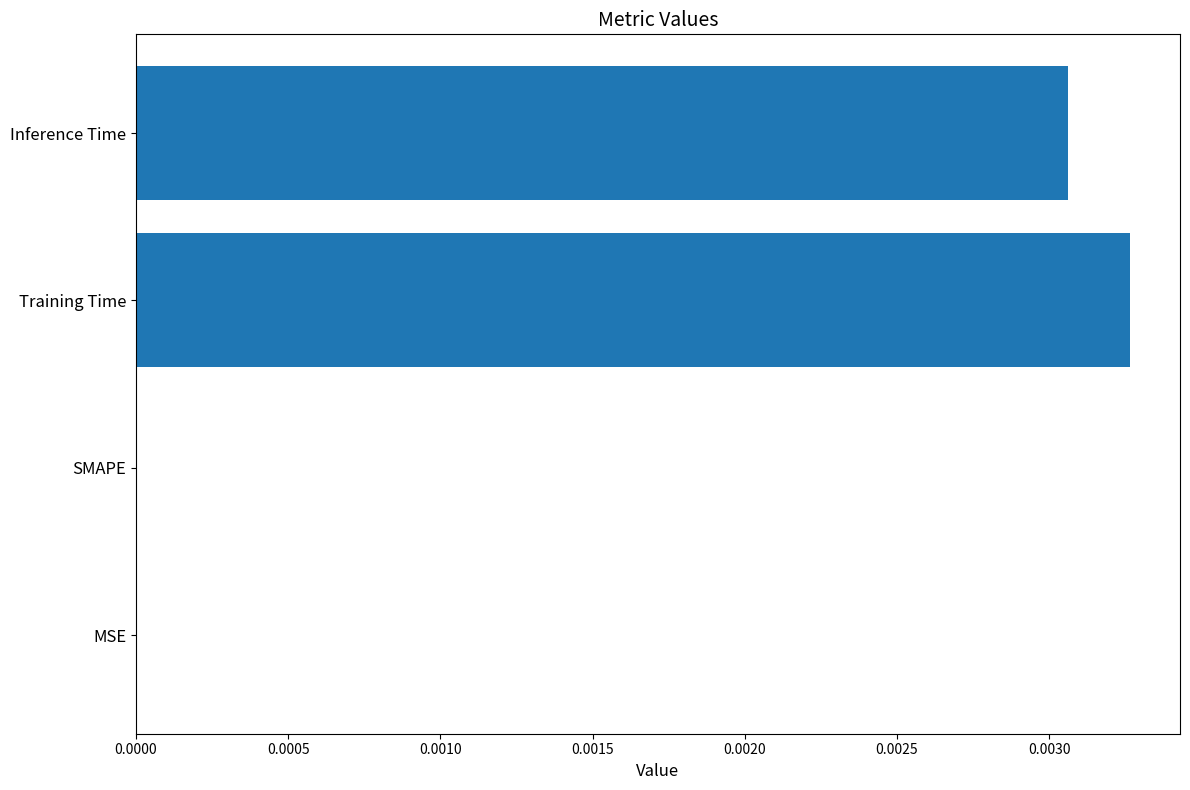

Which has a higher value, SMAPE or Inference Time?

Inference Time